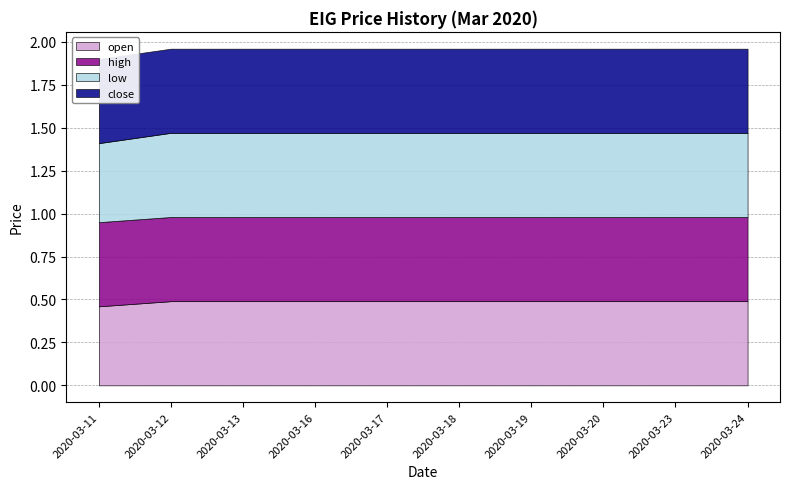

The value of open at 2020-03-13 is 0.8. True or false?

False